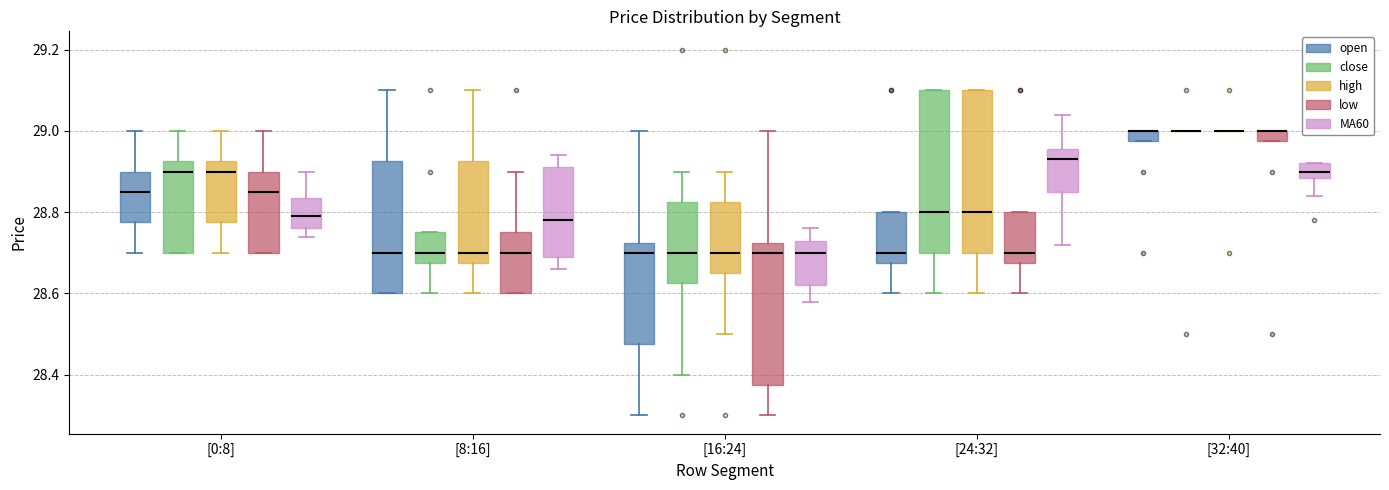

Where does the upper whisker of the box for [16:24] (high) end on the y-axis? The values are not printed on the chart, so give them approximately, as read against the axis.

28.90